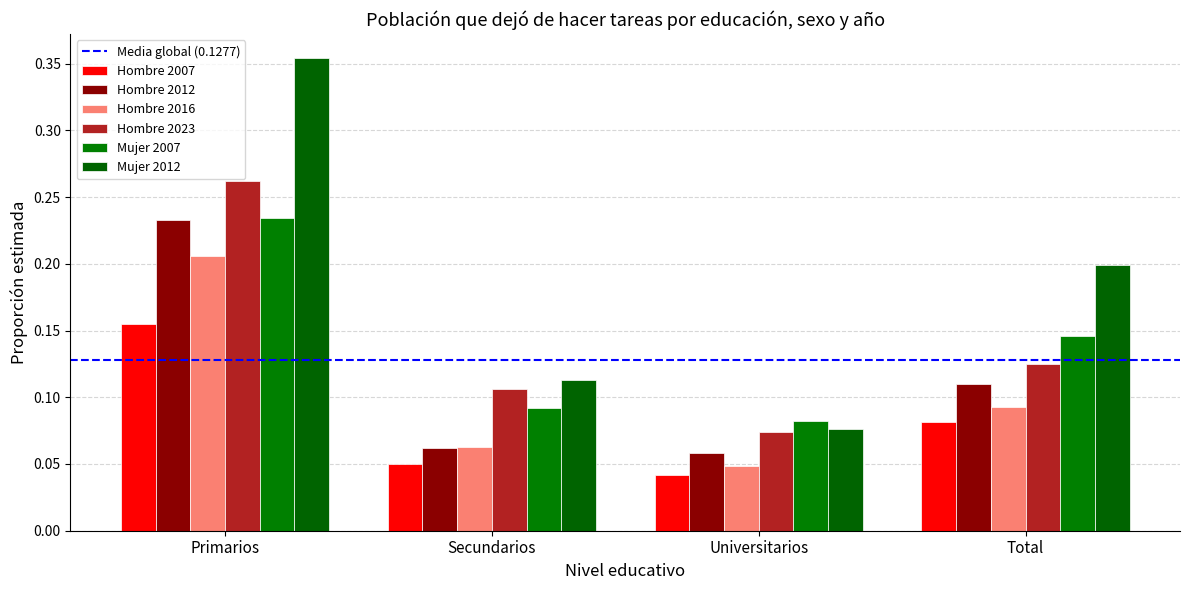

Rank the series by their maximum value, from highest to lowest.

Mujer 2012, Hombre 2023, Mujer 2007, Hombre 2012, Hombre 2016, Hombre 2007